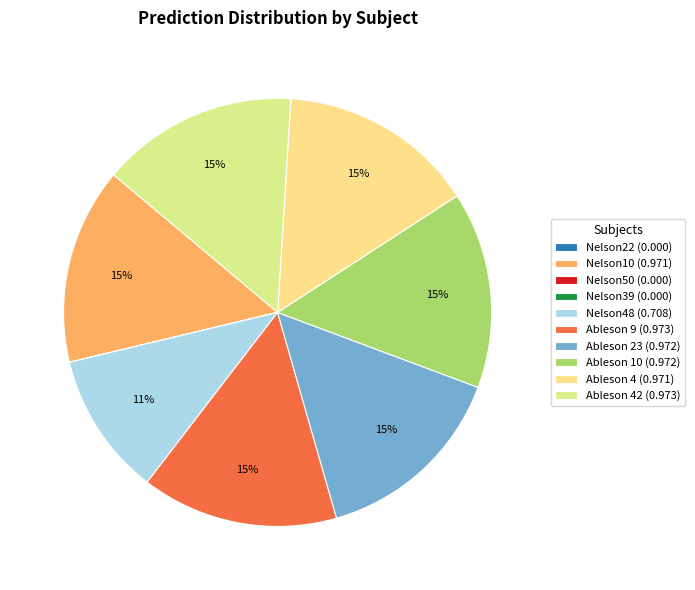

To the nearest percent, what is the average slice percentage?

10%